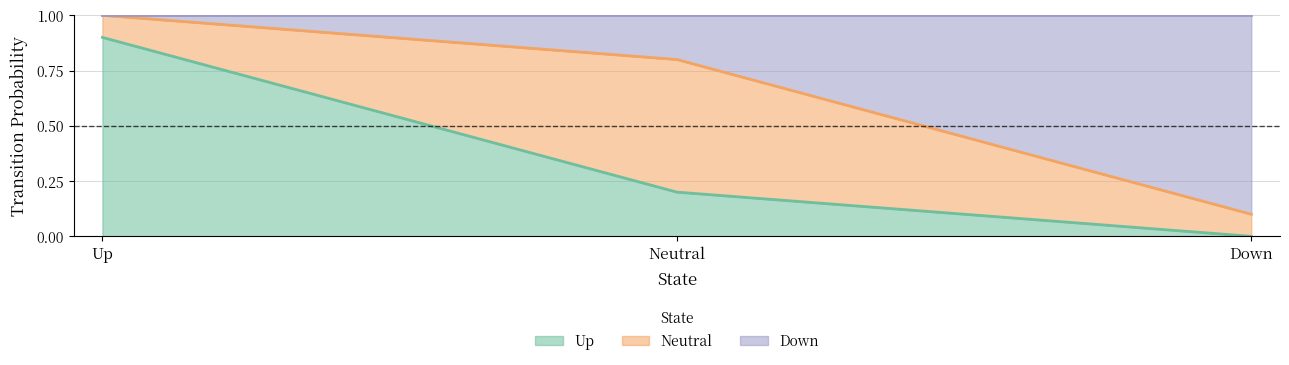

The Up series shows 0.2 at Neutral. True or false?

True